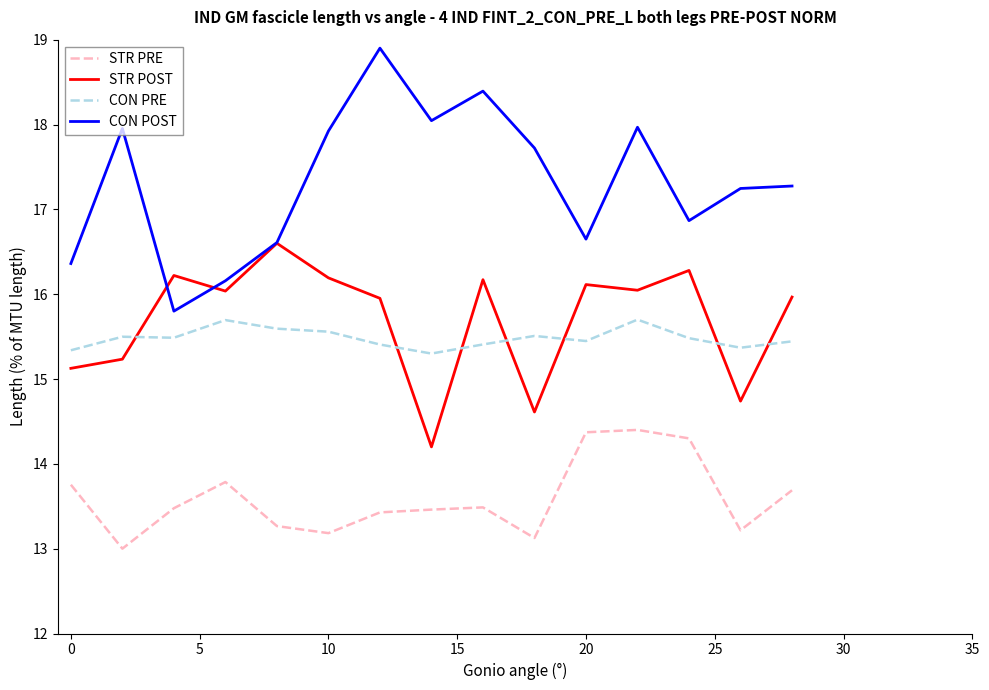

List the series in order of their peak value, lowest first.

STR PRE, CON PRE, STR POST, CON POST